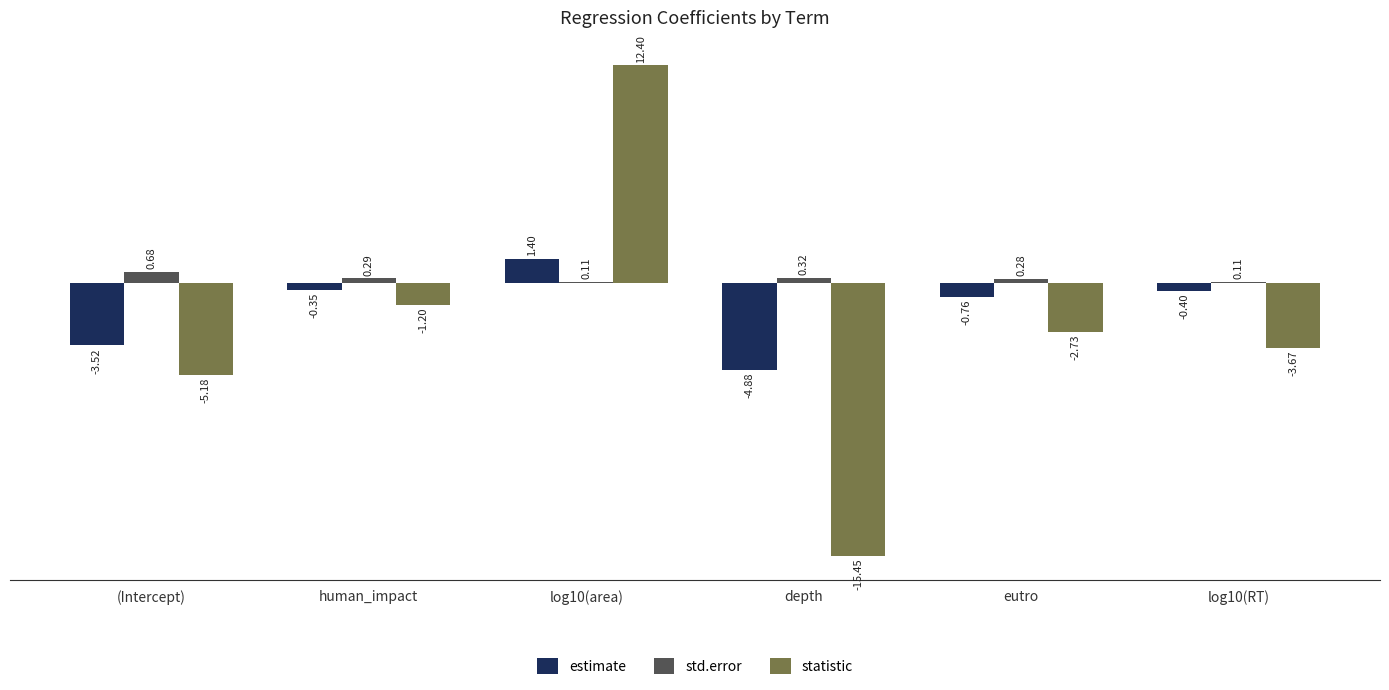

At depth, list the series in order from largest to smallest.

std.error, estimate, statistic